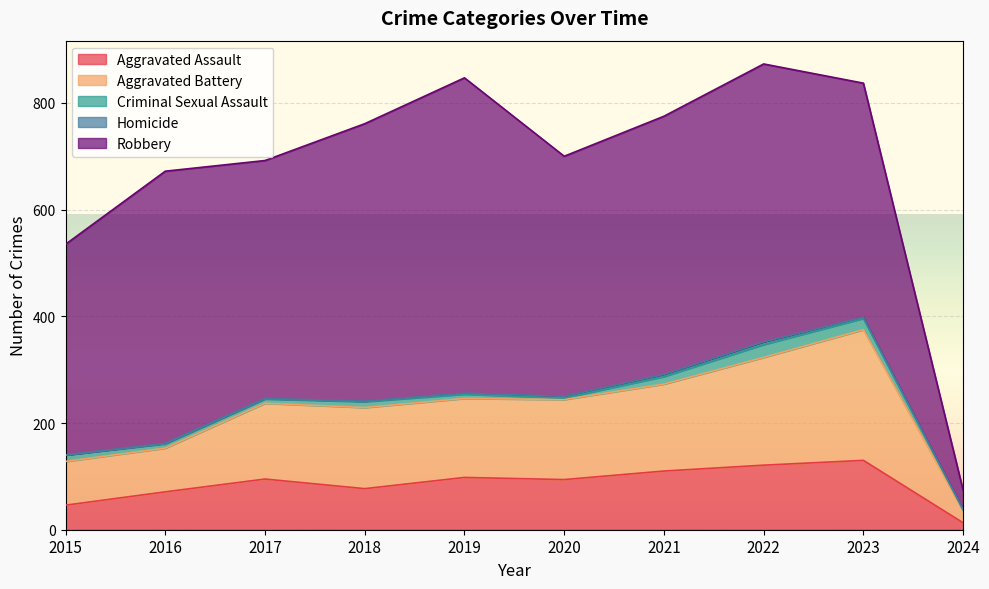

True or false: Homicide and Aggravated Battery intersect in this chart.

False